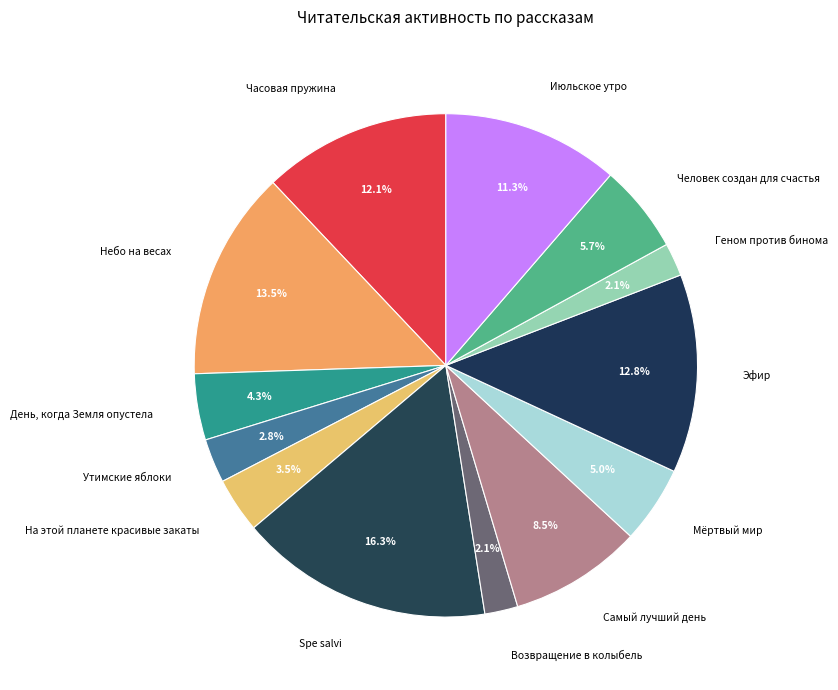

To the nearest percent, what portion does Мёртвый мир represent?

5%